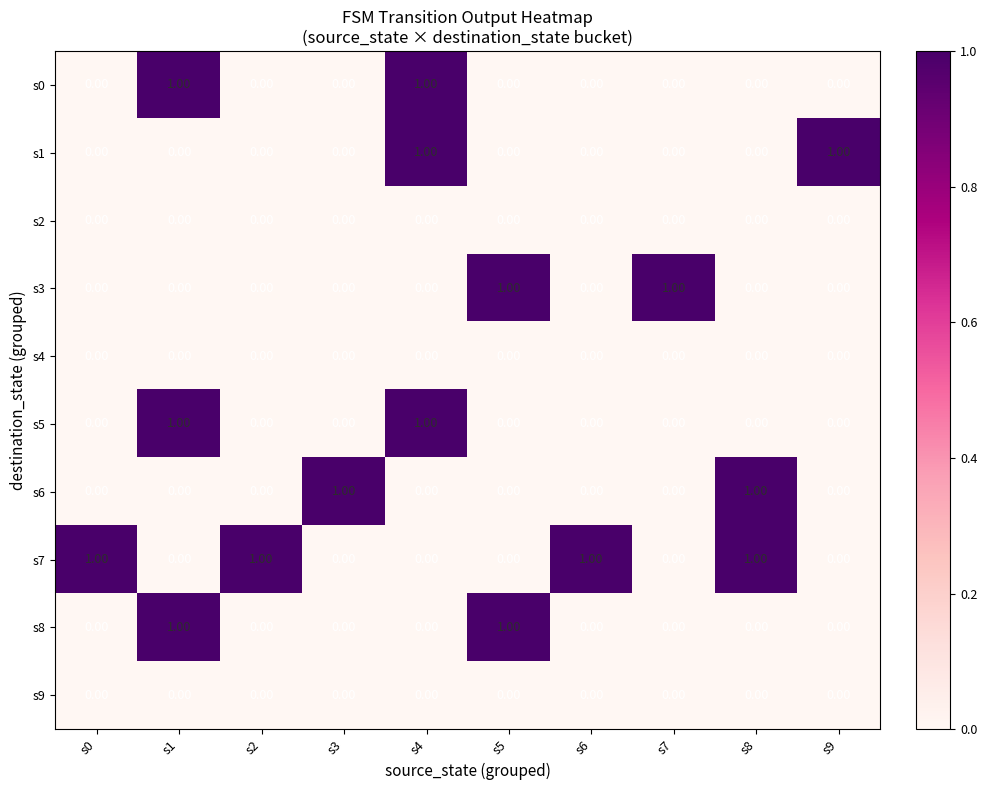

Which series has the largest total across all categories?

s7